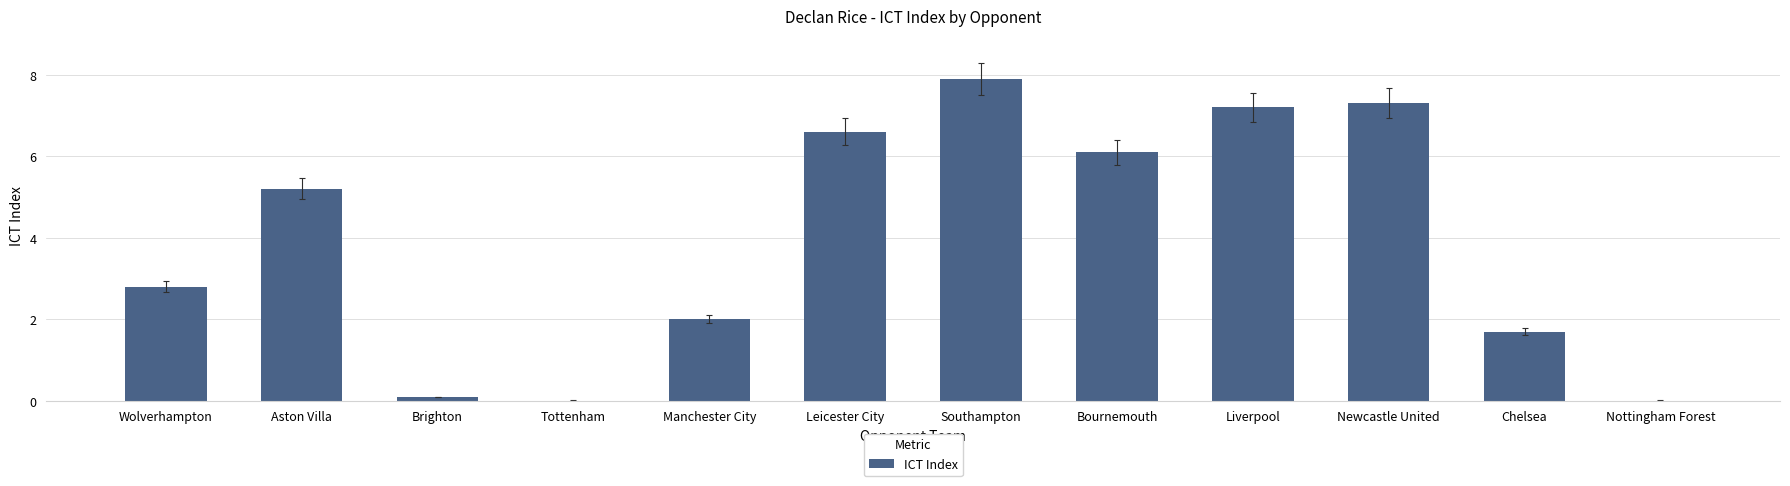

Reading left to right, extract all data points from this chart.

2.8	5.2	0.1	0.0	2.0	6.6	7.9	6.1	7.2	7.3	1.7	0.0